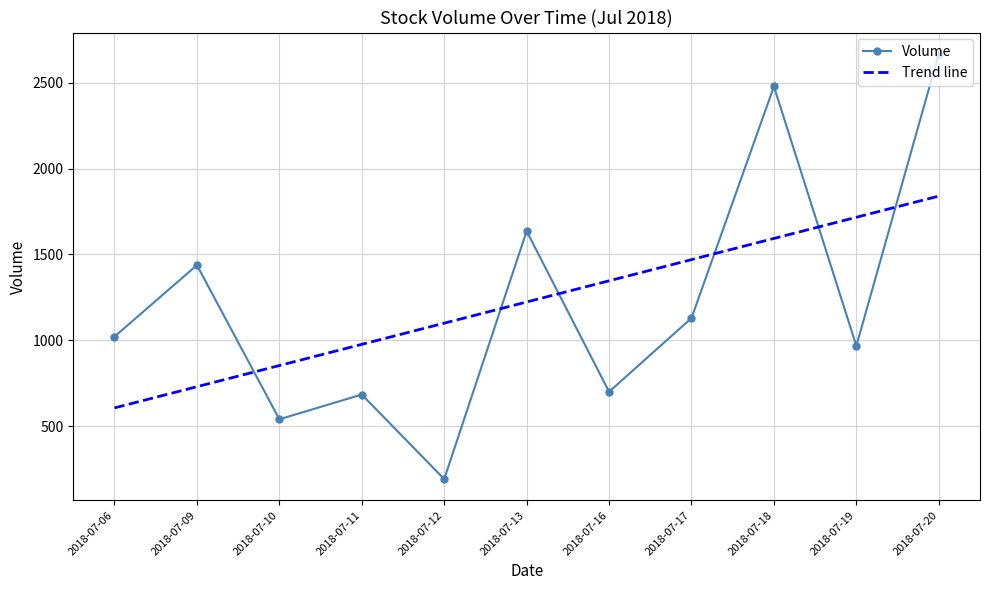

What is the difference between the second highest and minimum values in the Trend line series?

1109.4